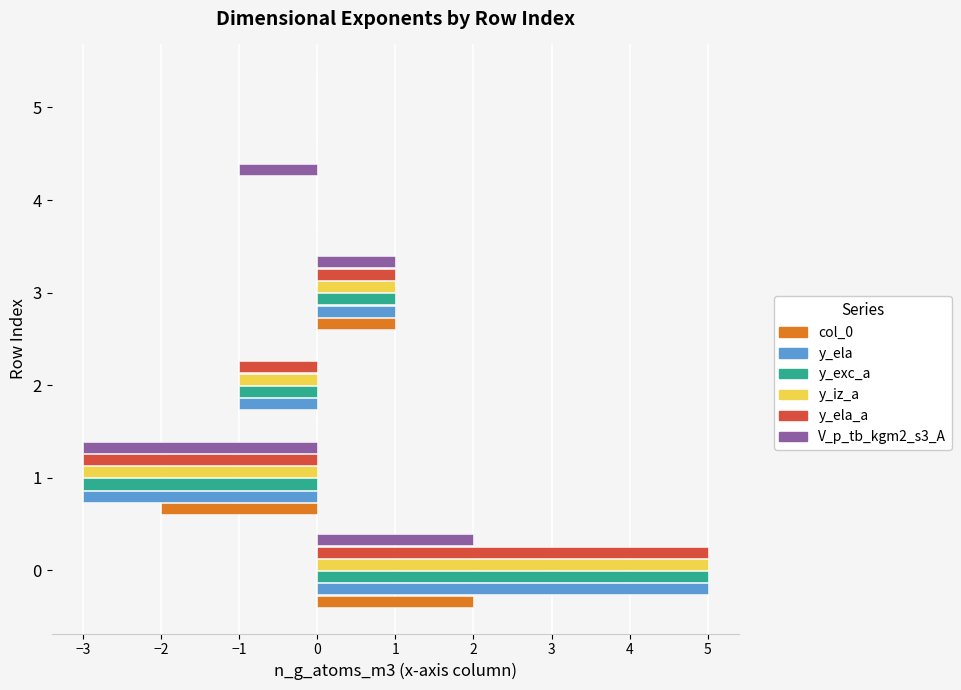

What is the highest value of the y_exc_a series?

5